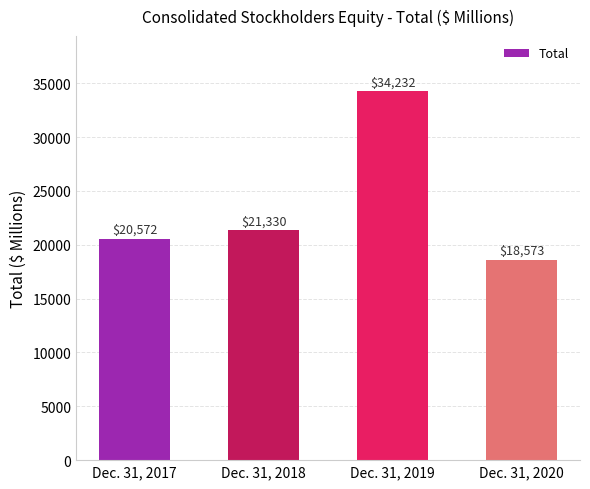

True or false: the data shows 33325 at Dec. 31, 2017.

False